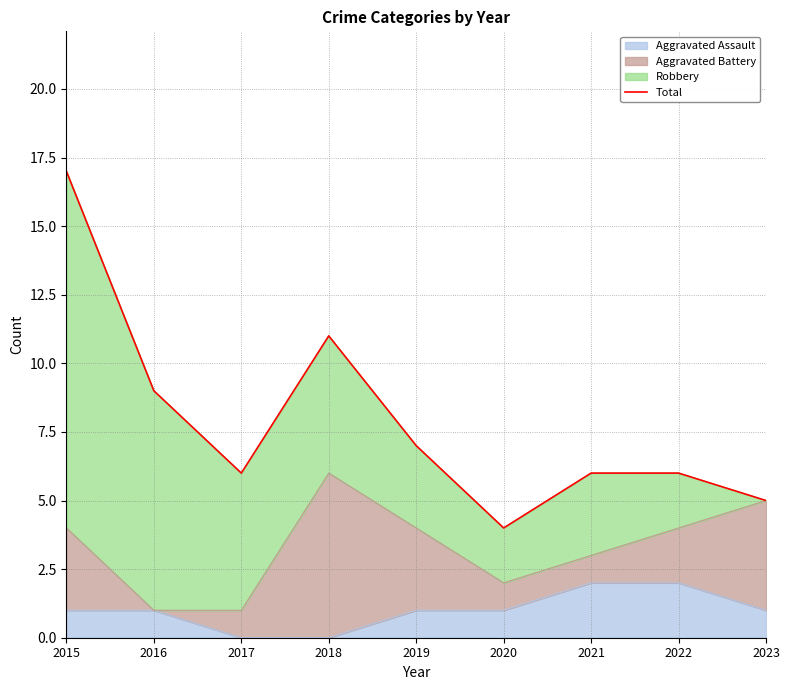

Reading left to right, transcribe all the data shown in this chart.

2015=17	2016=9	2017=6	2018=11	2019=7	2020=4	2021=6	2022=6	2023=5